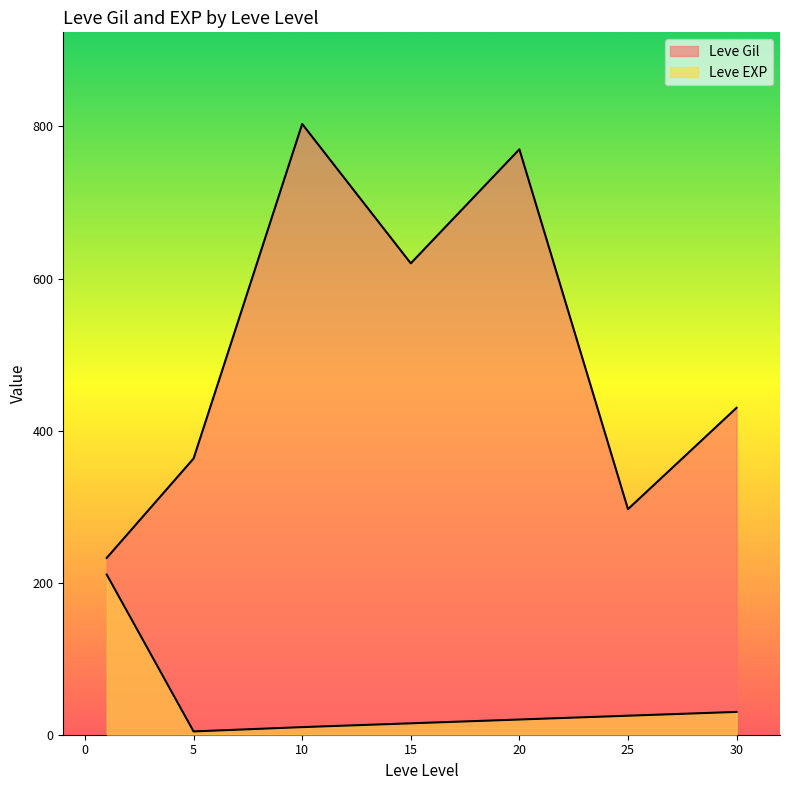

Which series has the largest total across all categories?

Leve Gil